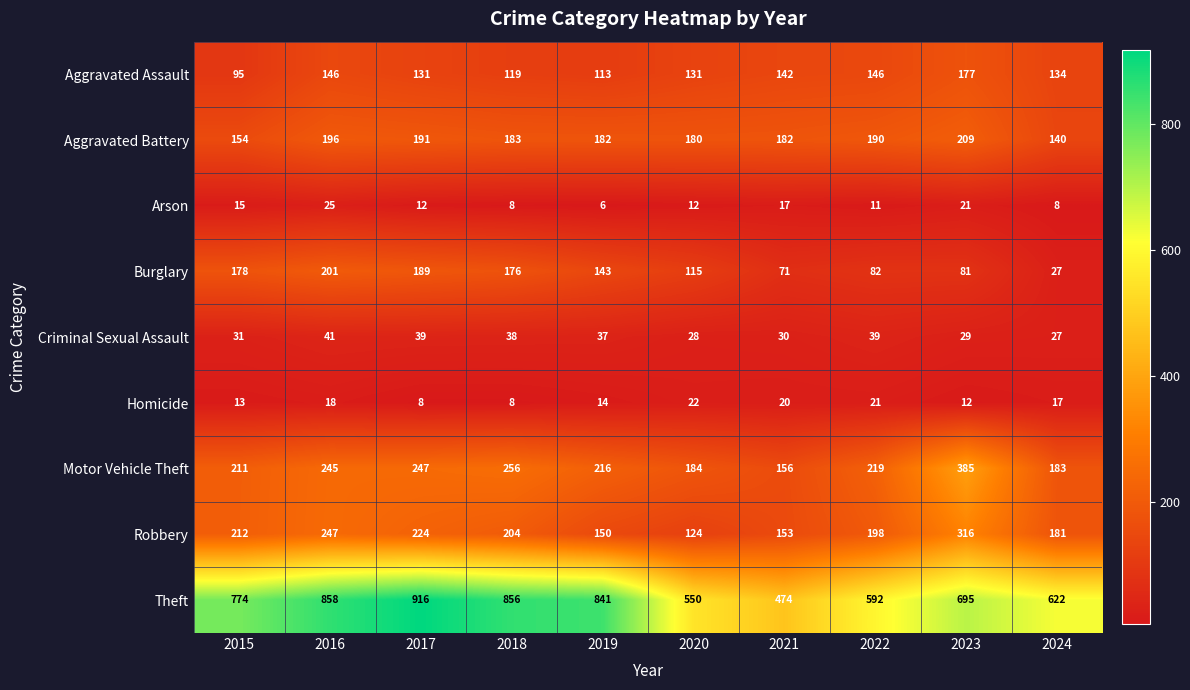

What is the average value of the Homicide series?

15